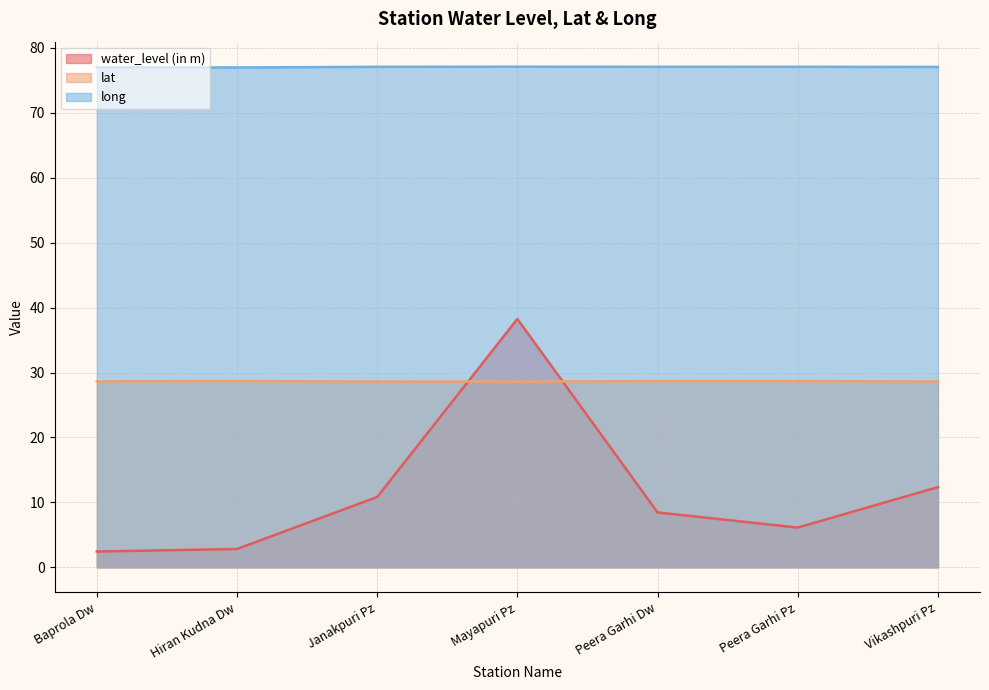

What are all the series names shown in the legend?

water_level (in m), lat, long